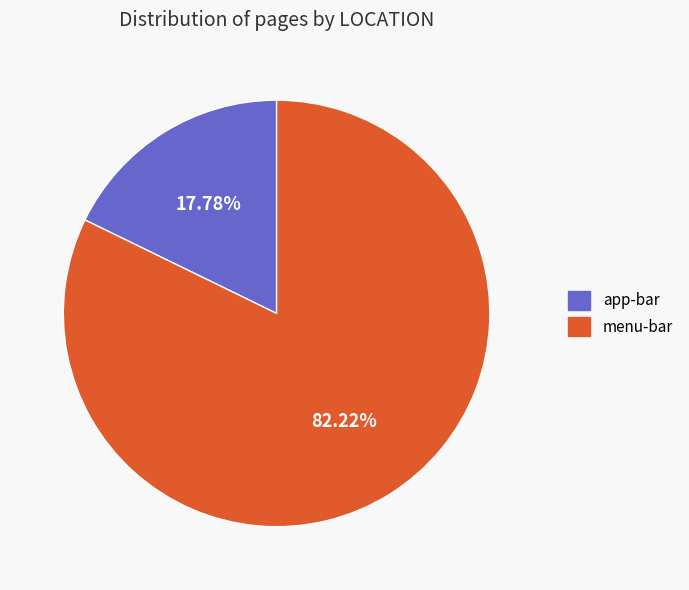

What is the smallest slice in the pie chart?

app-bar